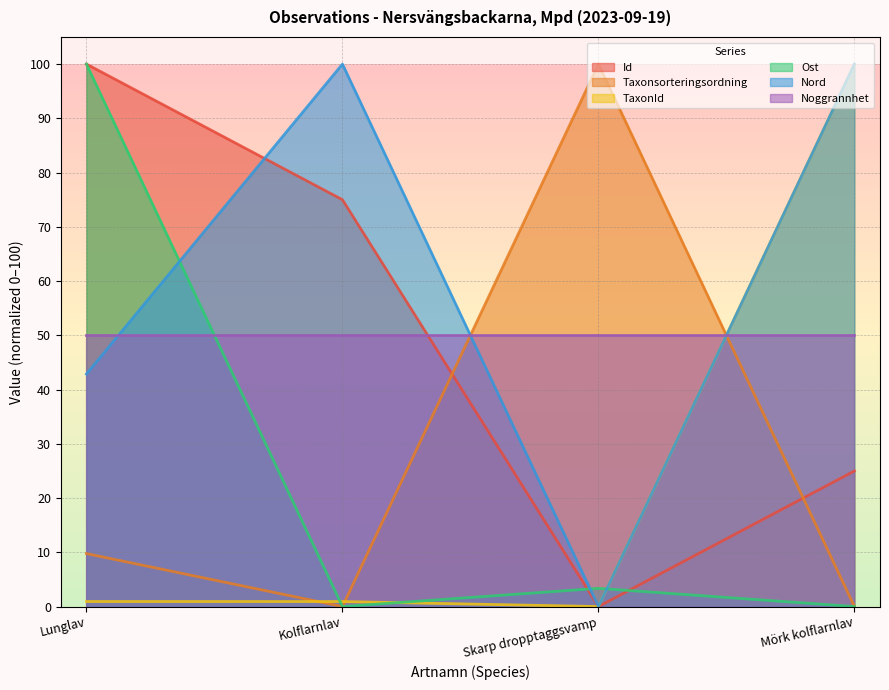

What is the label of the 4th point from the right?

Lunglav